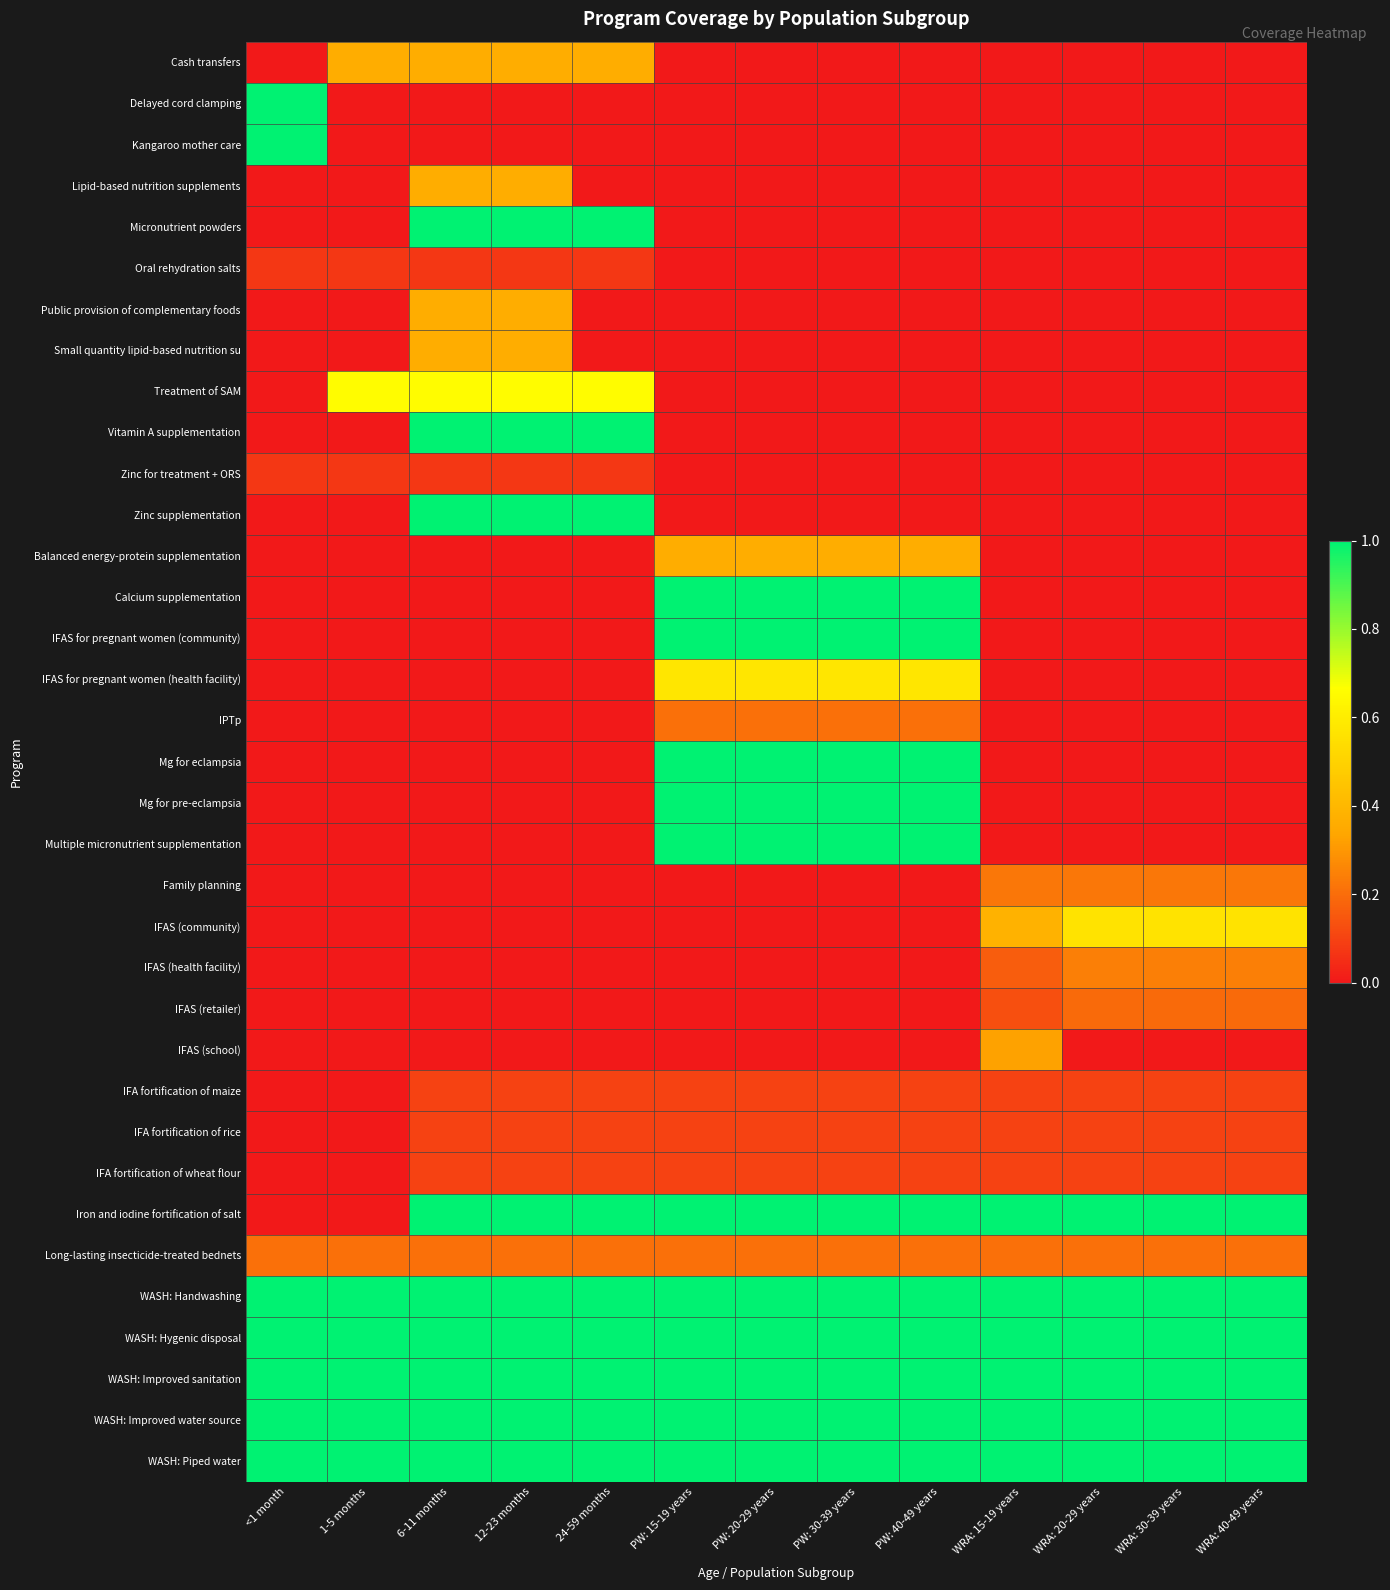

At which category is the sum across all series the highest?

PW: 15-19 years